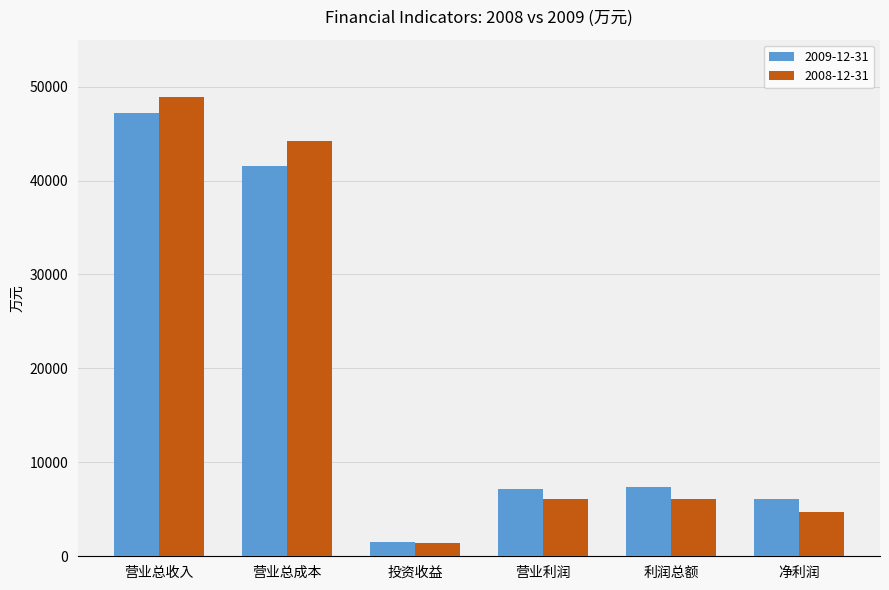

What is the total value across all series at 营业利润?

13248